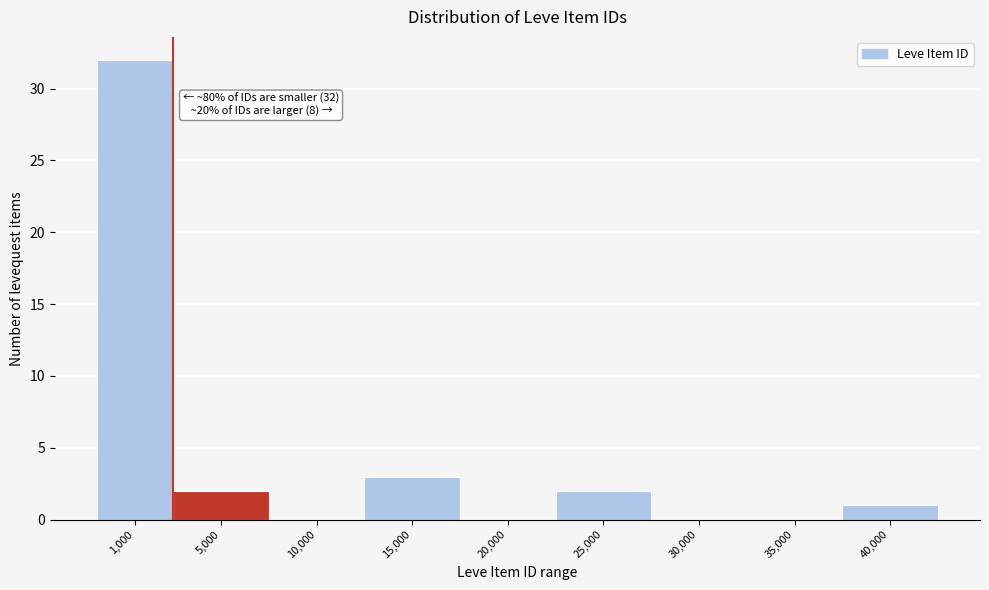

Reading left to right, transcribe all the data shown in this chart.

1,000=32	5,000=2	10,000=0	15,000=3	20,000=0	25,000=2	30,000=0	35,000=0	40,000=1